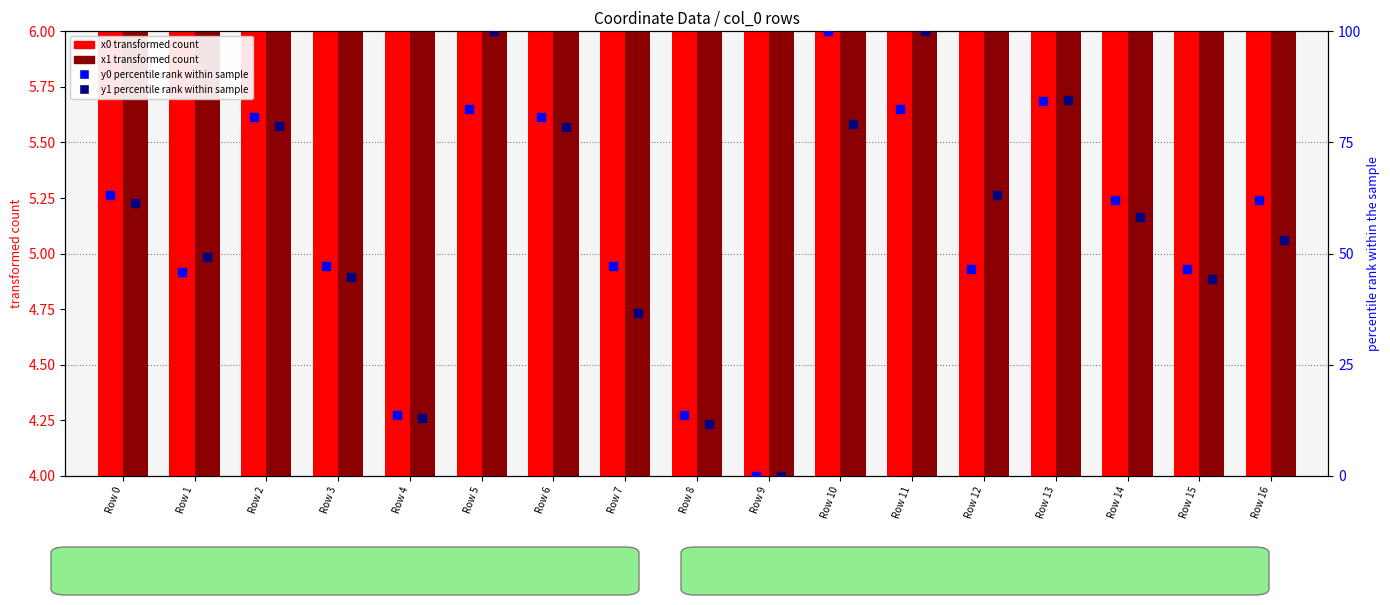

At how many categories does at least one series exceed 44?

14